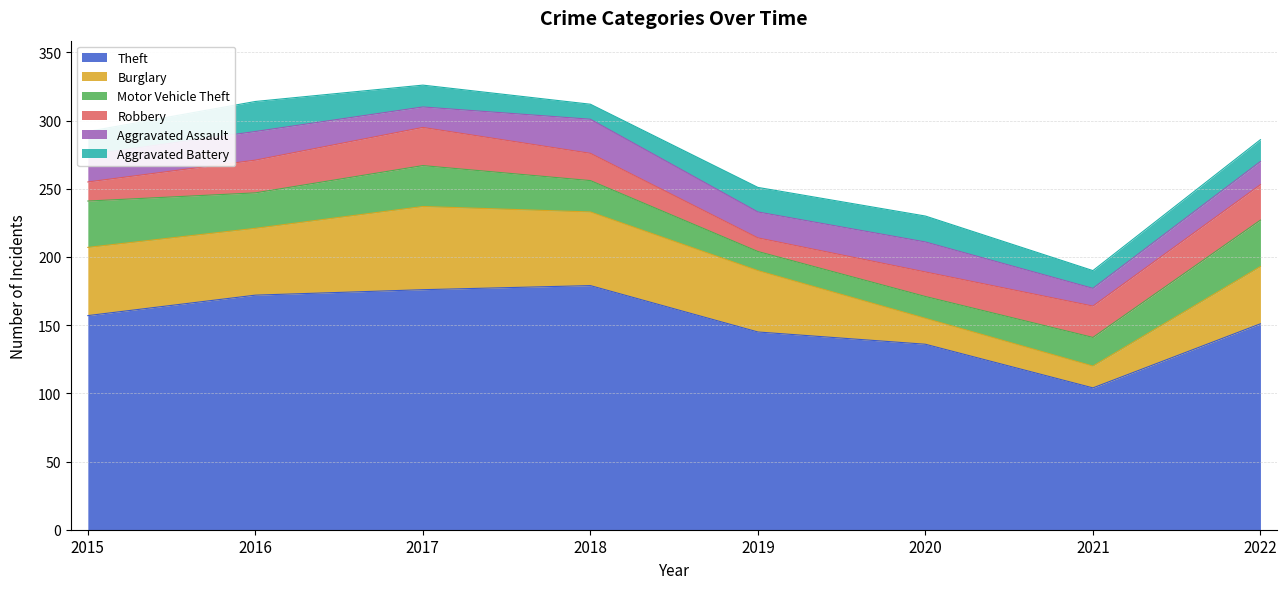

Where does the Motor Vehicle Theft series first go above 26?

2015